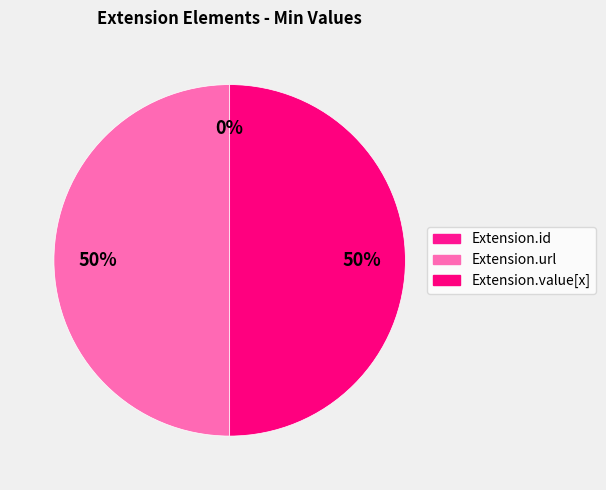

To the nearest percent, what is the difference between the largest and smallest slice percentages?

50%